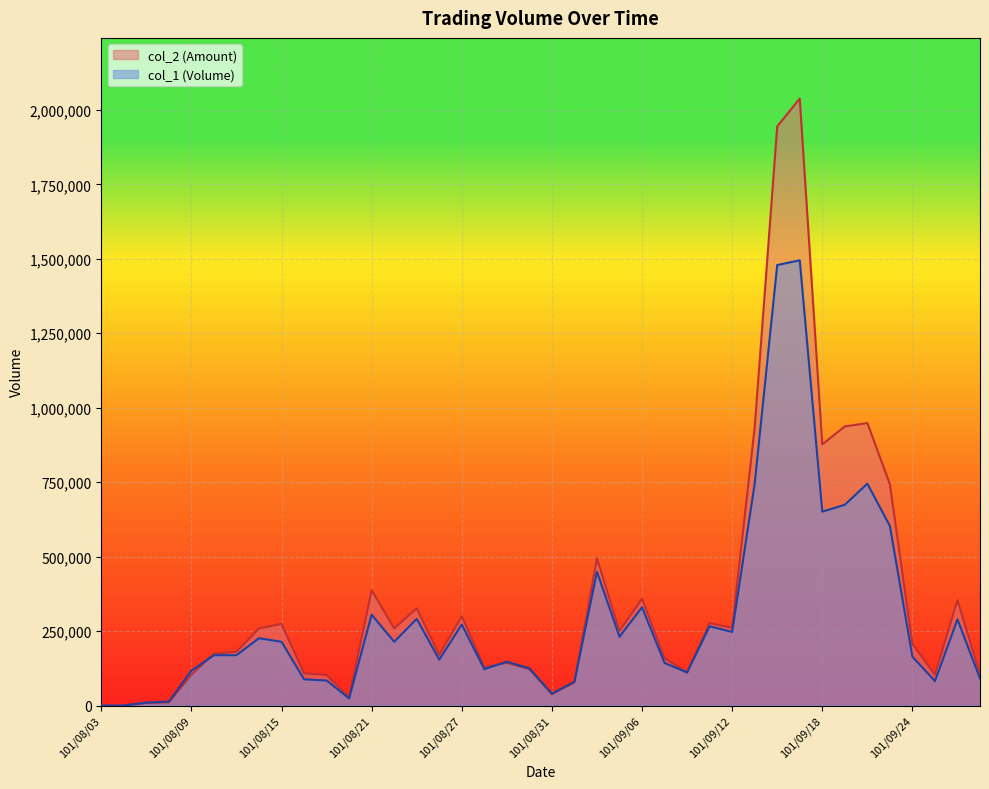

After their last crossing, which series has the higher values: col_1 or col_2?

col_2